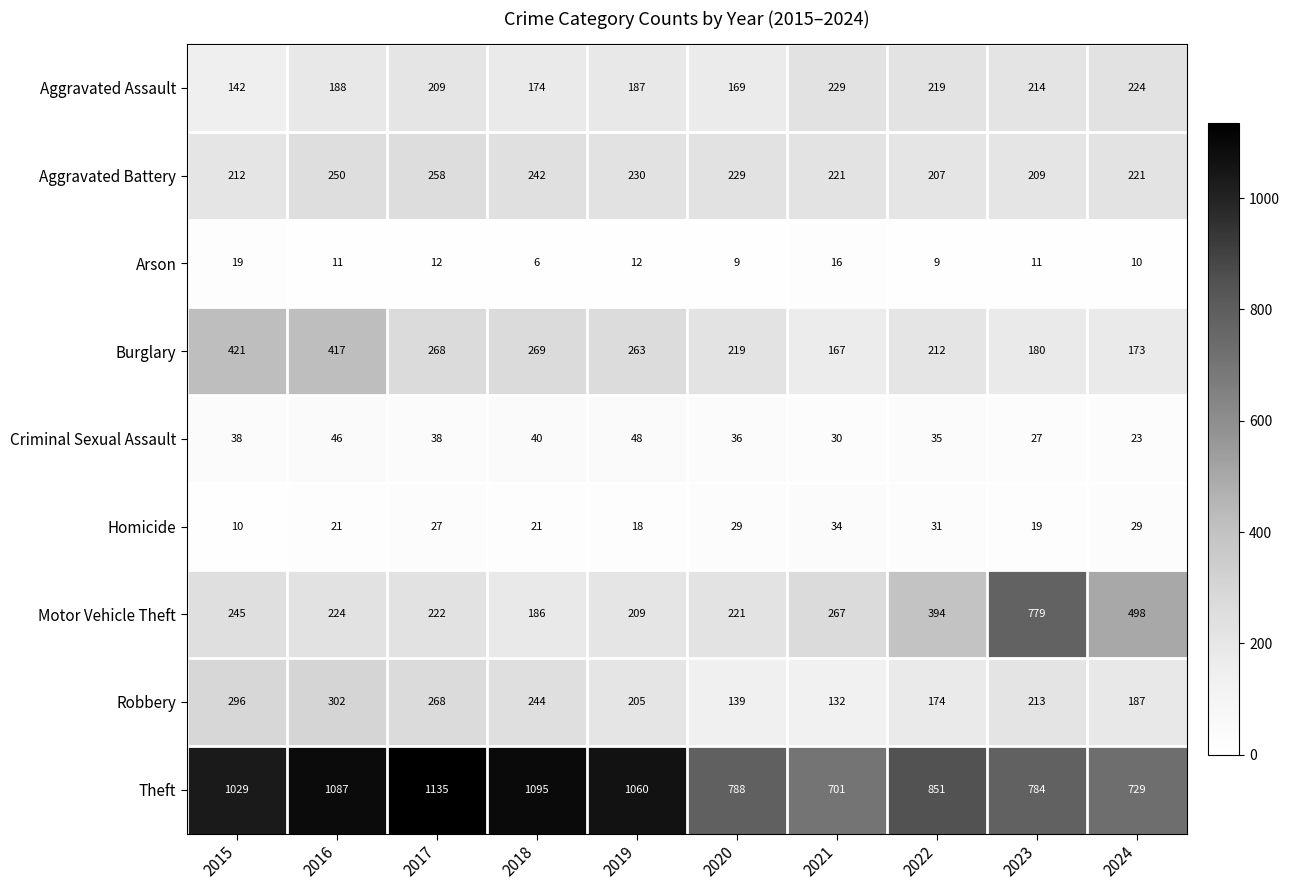

What is the maximum value shown in the chart?

1135